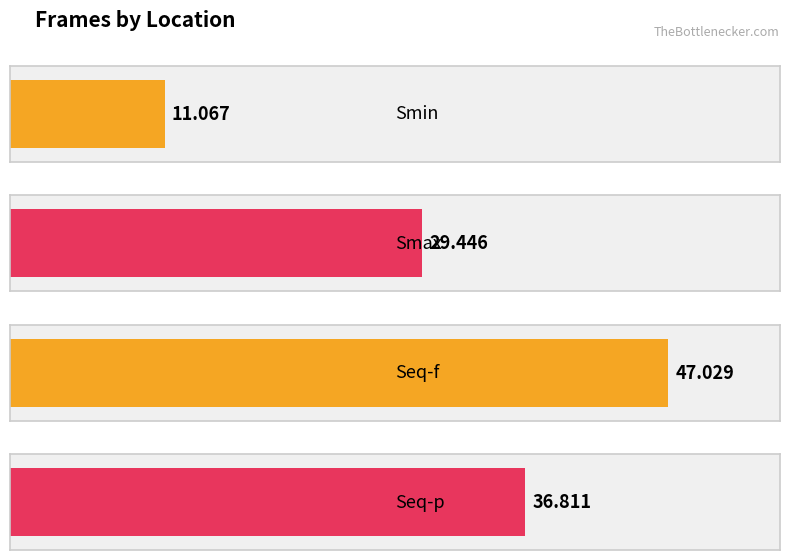

Reading left to right, list all the values displayed in this chart.

11.1	29.4	47.0	36.8